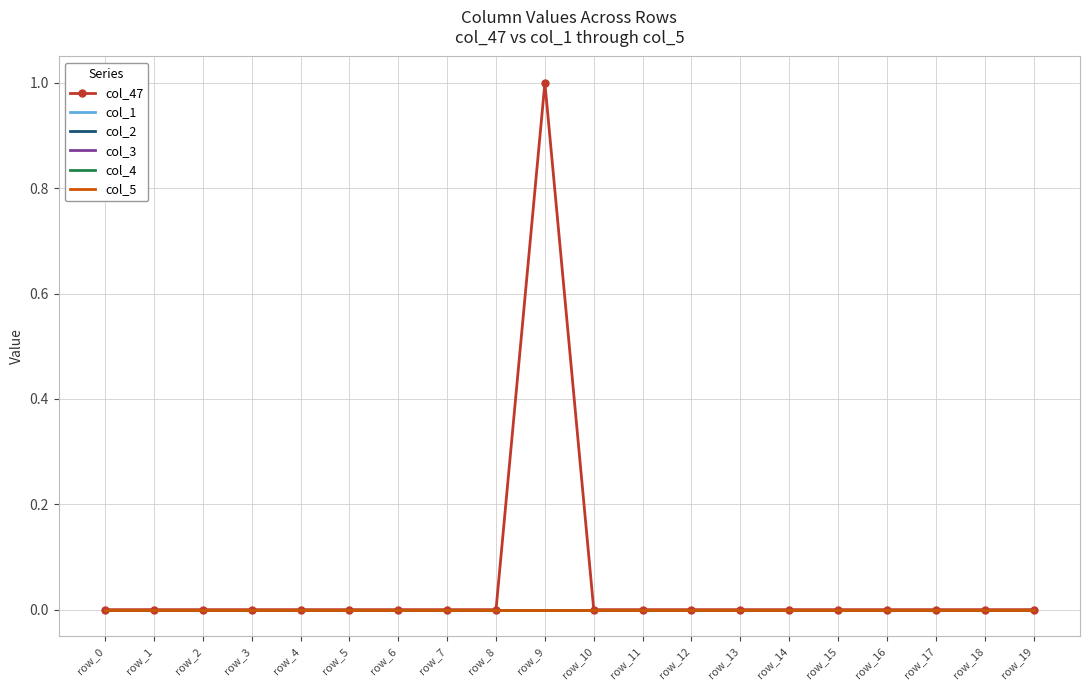

How many series are shown in this chart?

6